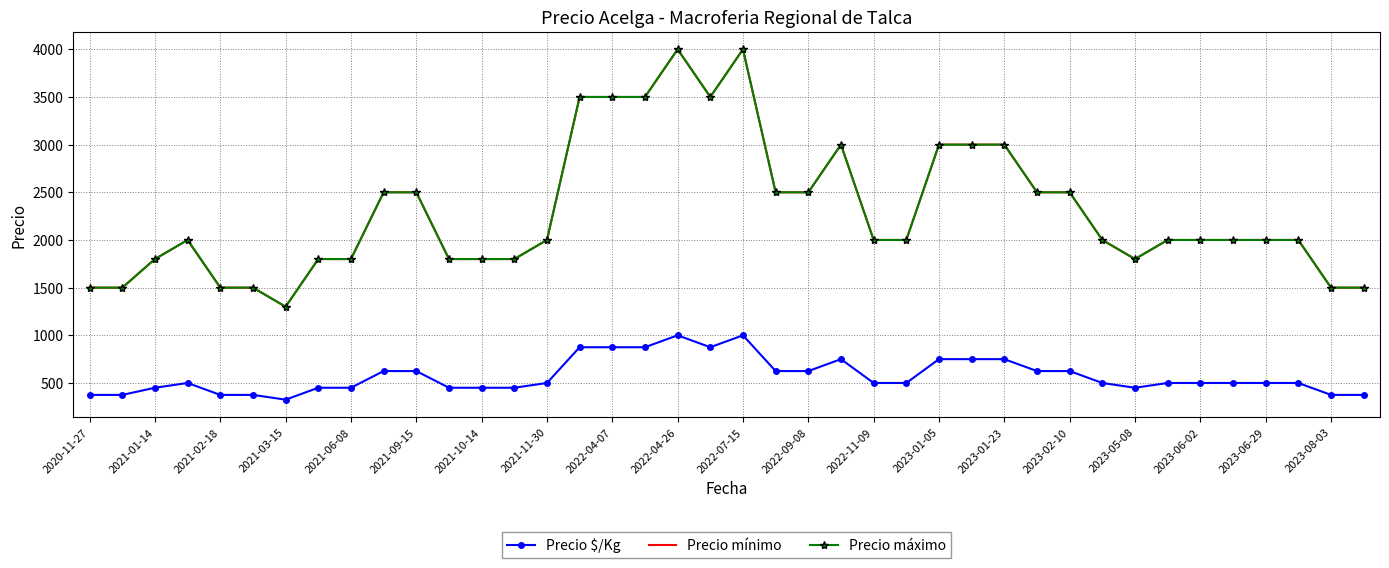

Which series has the largest total across all categories?

Precio mínimo